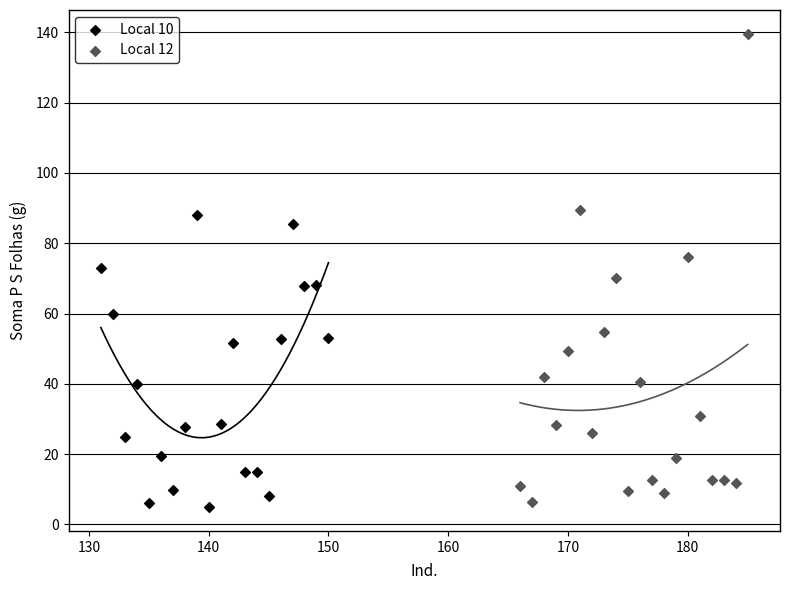

Which series has the largest Y range (max minus min)?

Local 12